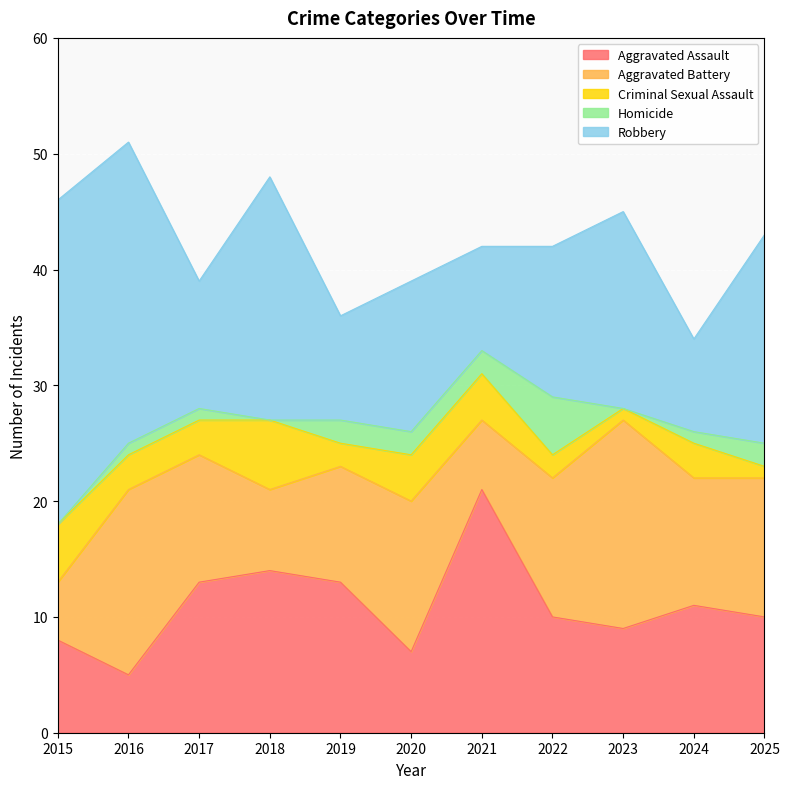

What are all the series names shown in the legend?

Aggravated Assault, Aggravated Battery, Criminal Sexual Assault, Homicide, Robbery